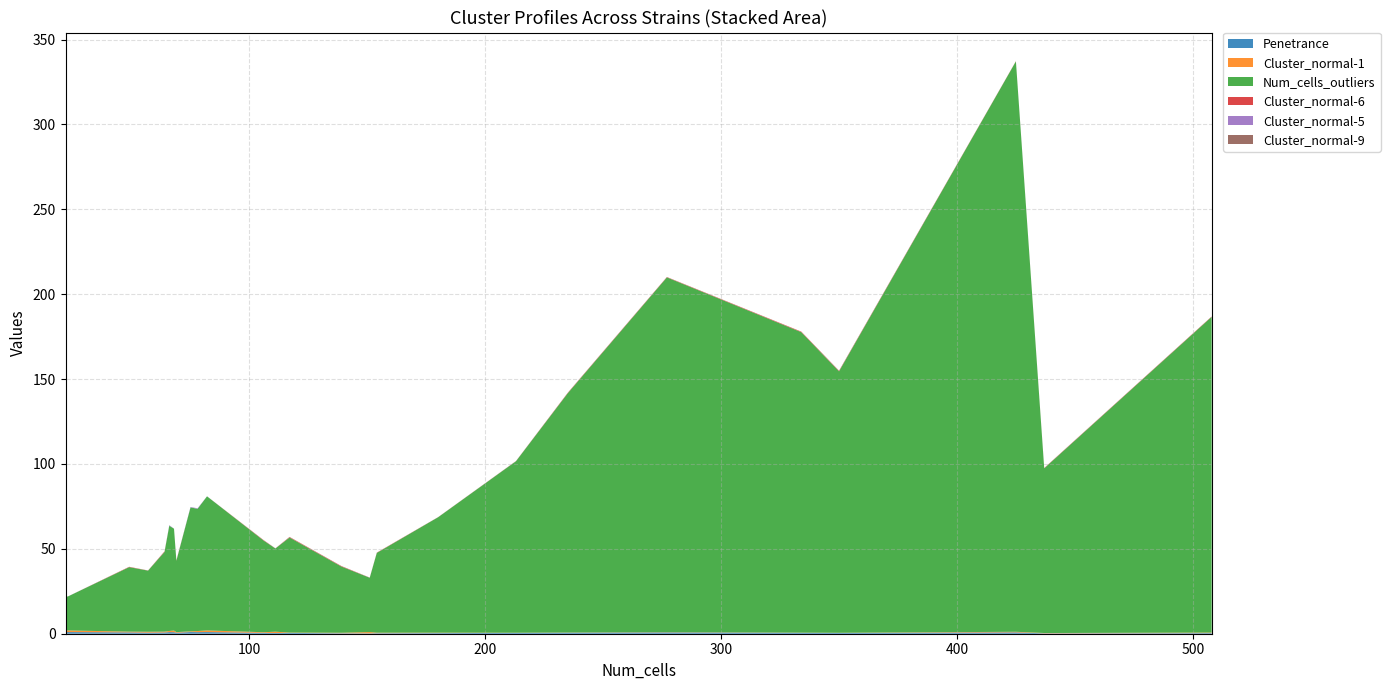

Reading right to left, what are all the values shown in this chart?

Penetrance: 0.4	0.2	0.8	0.4	0.5	0.8	0.6	0.5	0.4	0.3	0.2	0.3	0.5	0.4	0.5	1.0	0.9	1.0	0.6	0.9	0.9	0.7	0.6	0.8	1.0	0.9
Cluster_normal-1: 0.3	0.2	0.4	0.1	0.1	0.1	0.1	0.1	0.2	0.3	0.8	0.3	0.2	0.8	0.4	1.0	0.7	0.4	0.3	1.0	0.7	0.5	0.5	0.4	1.0	1.0
Num_cells_outliers: 186.0	97.0	336.0	154.0	177.0	209.0	141.0	101.0	68.0	47.0	32.0	39.0	56.0	49.0	54.0	79.0	72.0	73.0	42.0	60.0	62.0	47.0	36.0	38.0	20.0	20.0
Cluster_normal-6: 0.2	0.2	0.1	0.2	0.3	0.2	0.2	0.1	0.0	0.1	0.1	0.3	0.3	0.0	0.2	0.0	0.0	0.0	0.2	0.0	0.0	0.3	0.1	0.2	0.0	0.0
Cluster_normal-5: 0.0	0.0	0.0	0.0	0.0	0.0	0.0	0.0	0.0	0.0	0.0	0.0	0.0	0.0	0.0	0.0	0.3	0.2	0.0	0.0	0.3	0.0	0.0	0.0	0.0	0.0
Cluster_normal-9: 0.0	0.1	0.0	0.2	0.0	0.1	0.1	0.1	0.0	0.0	0.0	0.1	0.1	0.0	0.1	0.0	0.0	0.0	0.0	0.0	0.0	0.1	0.1	0.0	0.0	0.0